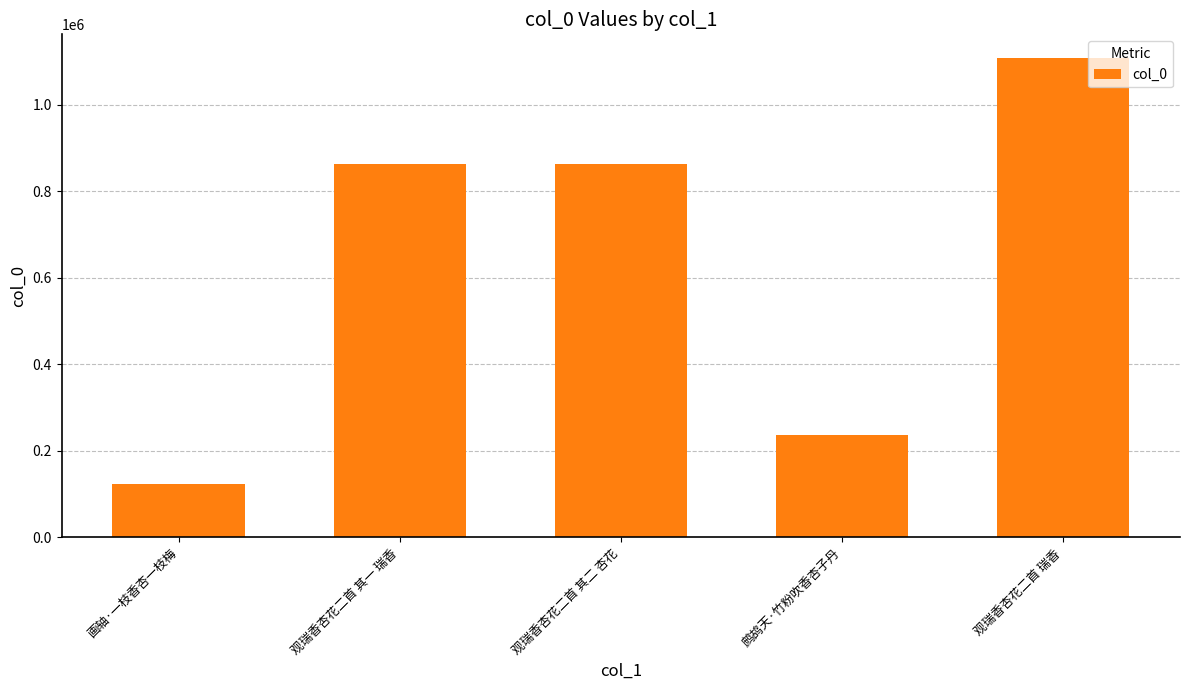

Does the chart contain stacked bars?

No